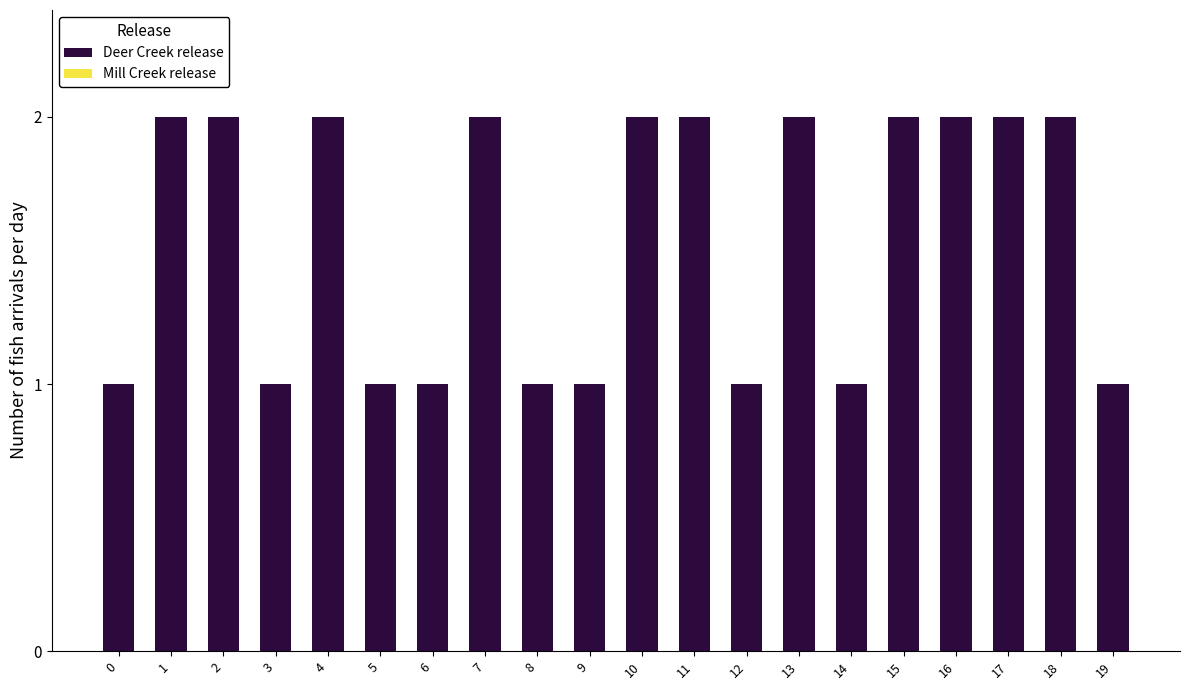

What is the value of the 4th bar from the left?

1